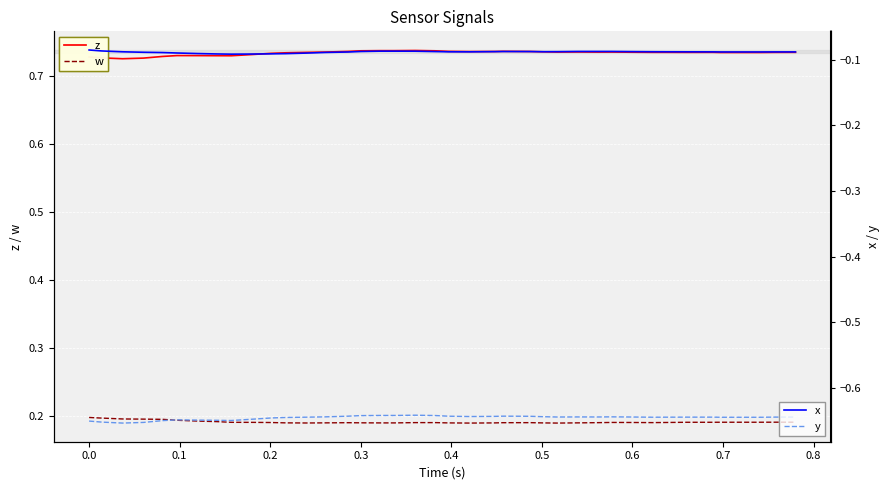

What is the minimum value for x?

-0.1